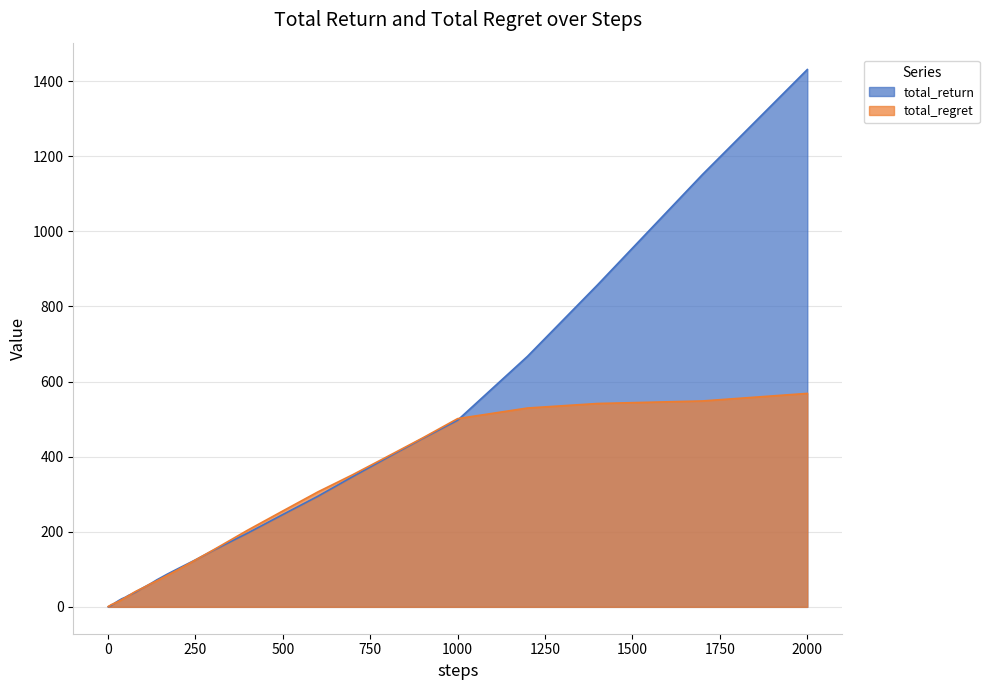

Which series has the widest spread of values?

total_return